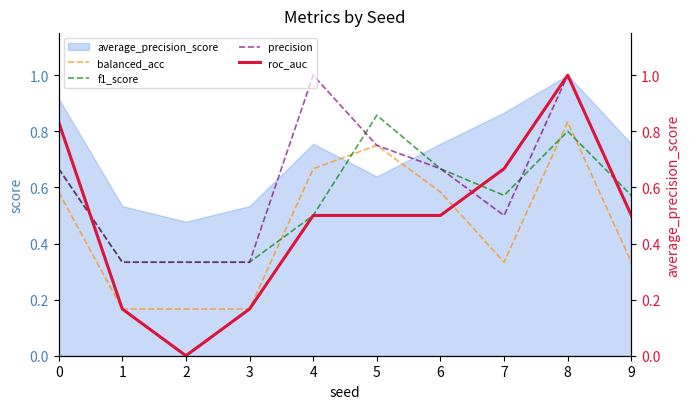

The value of f1_score at 0 is 0.9. True or false?

False